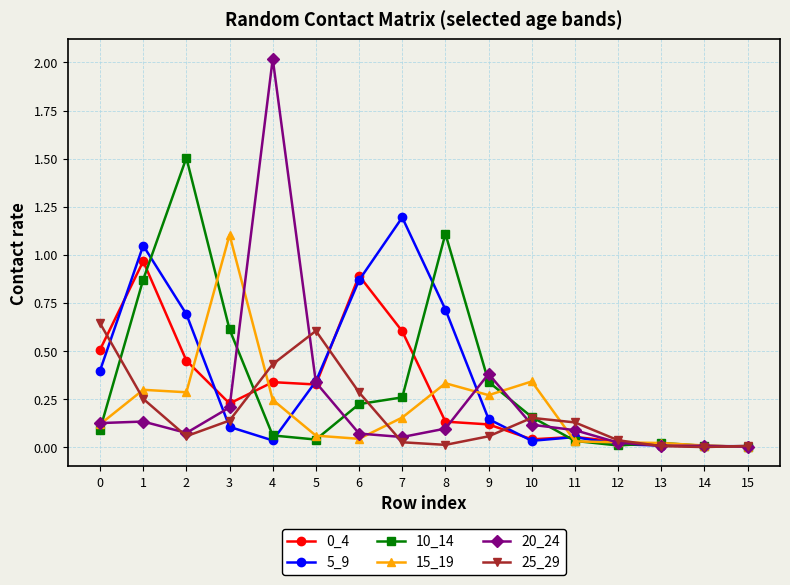

What is the total value across all series at 2?

3.1